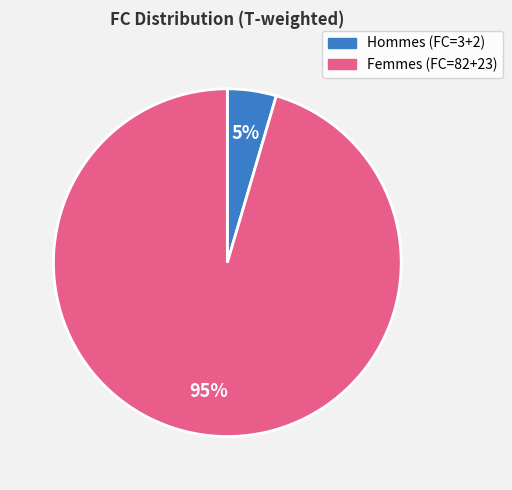

Does any single category account for the majority?

Yes